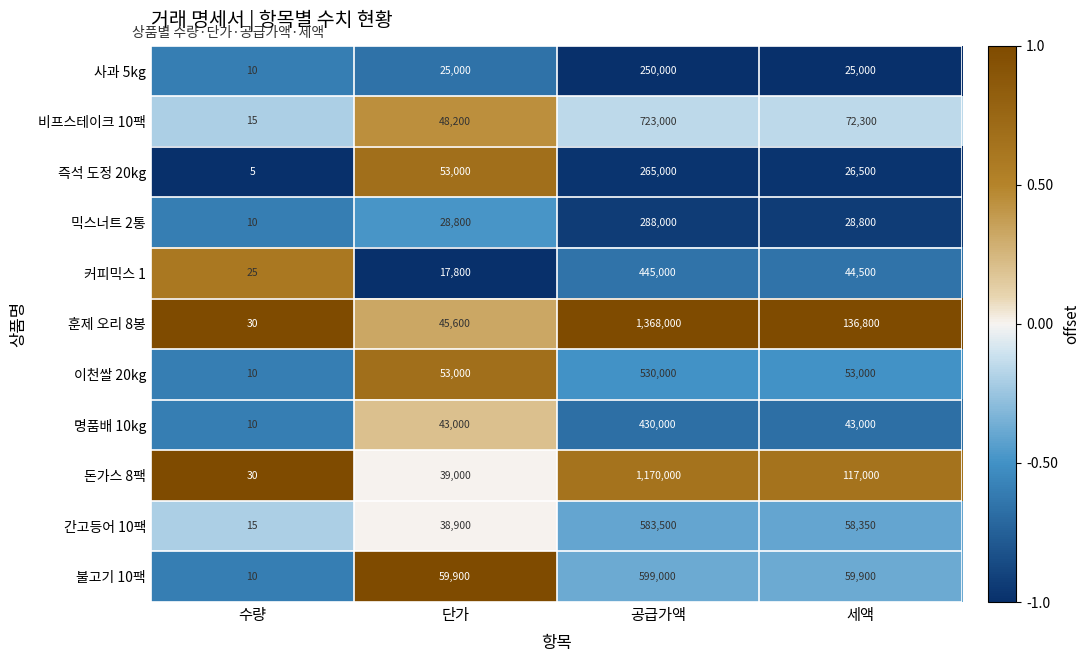

List the series in order of their peak value, highest first.

훈제 오리 8봉, 돈가스 8팩, 비프스테이크 10팩, 불고기 10팩, 간고등어 10팩, 이천쌀 20kg, 커피믹스 1, 명품배 10kg, 믹스너트 2통, 즉석 도정 20kg, 사과 5kg